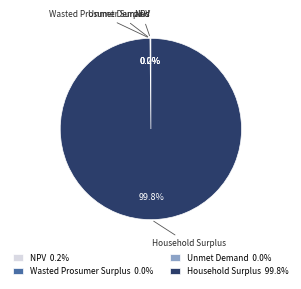

Does Household Surplus account for over 50% of the chart?

Yes